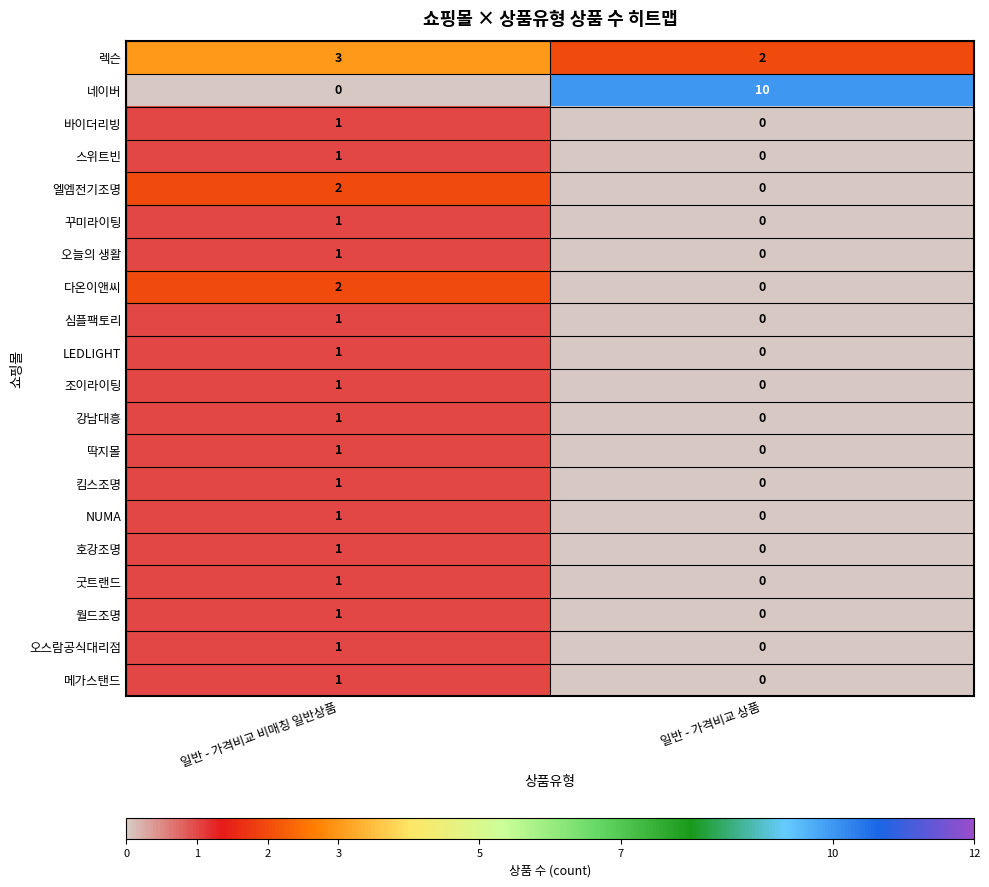

Is the value of 네이버 at 일반 - 가격비교 비매칭 일반상품 greater than the value of 호강조명 at 일반 - 가격비교 비매칭 일반상품?

No